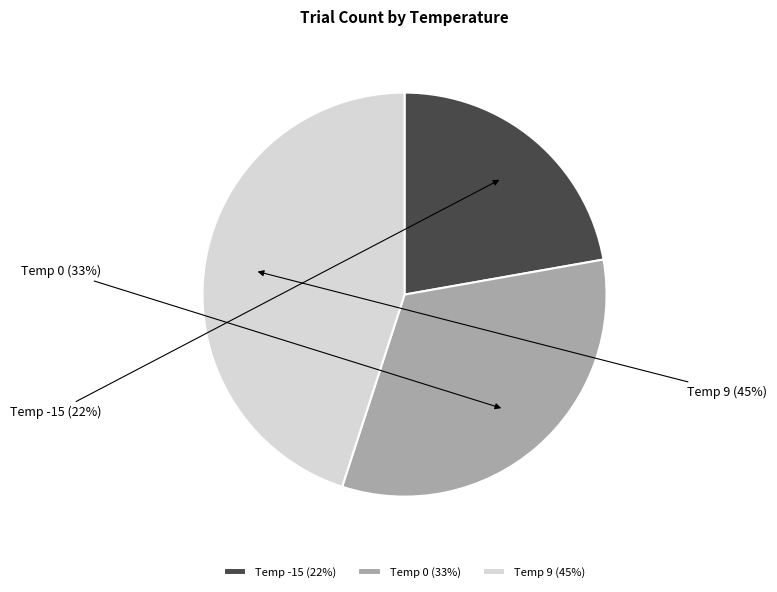

Which category has the smallest portion of the pie?

Temp -15 (22%)